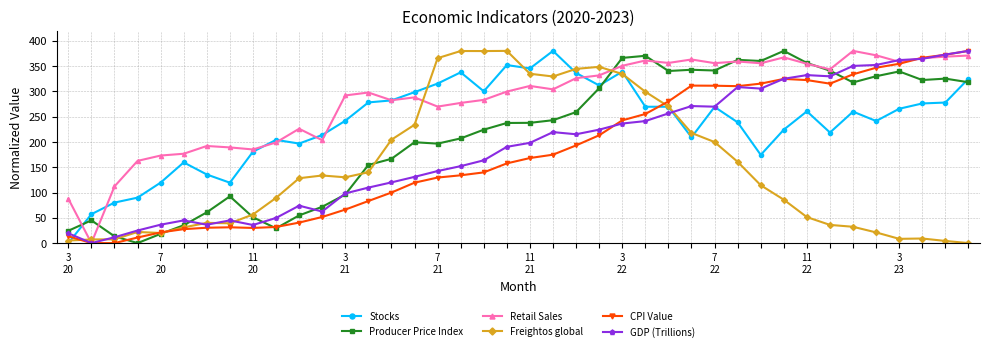

What is the value of the Retail Sales point at the 18th from the left?

277.1